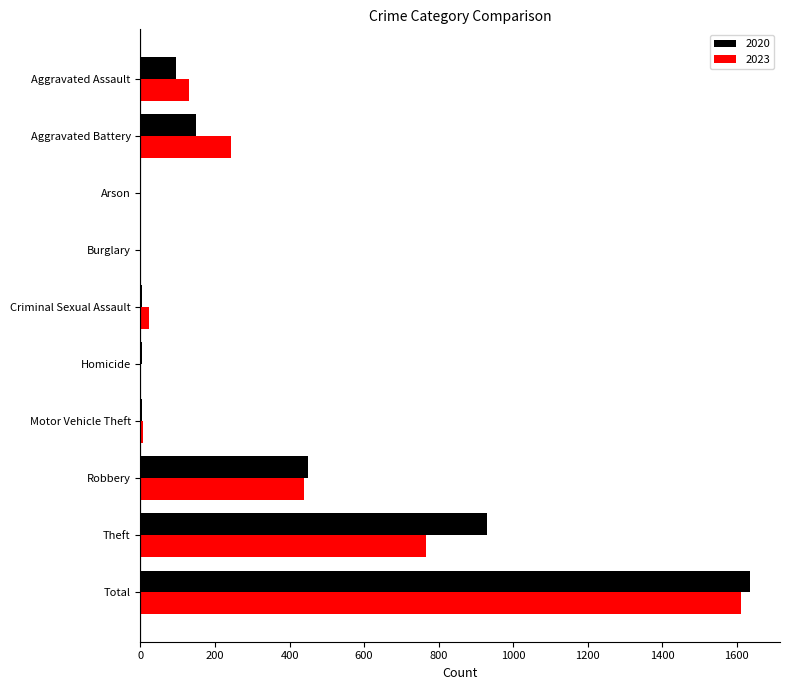

What is the difference between the 2020 values at Homicide and Theft?

927